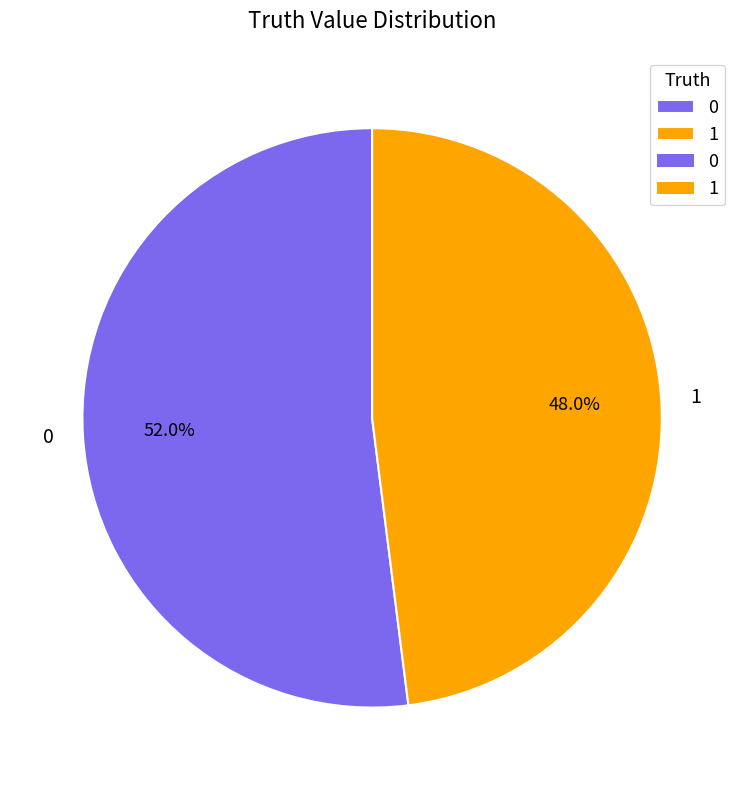

Rank the categories by value from highest to lowest.

0, 1